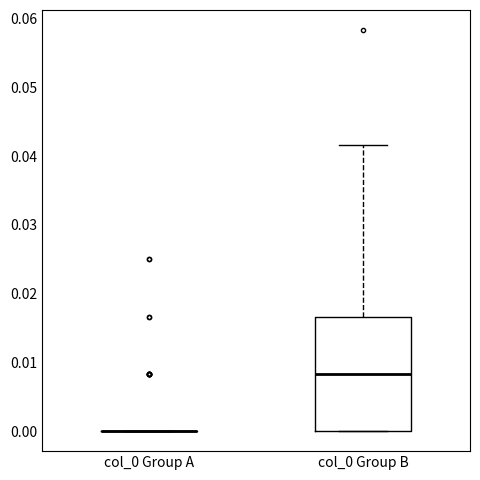

Which box is the tallest, from its lower edge to its upper edge?

col_0 Group B